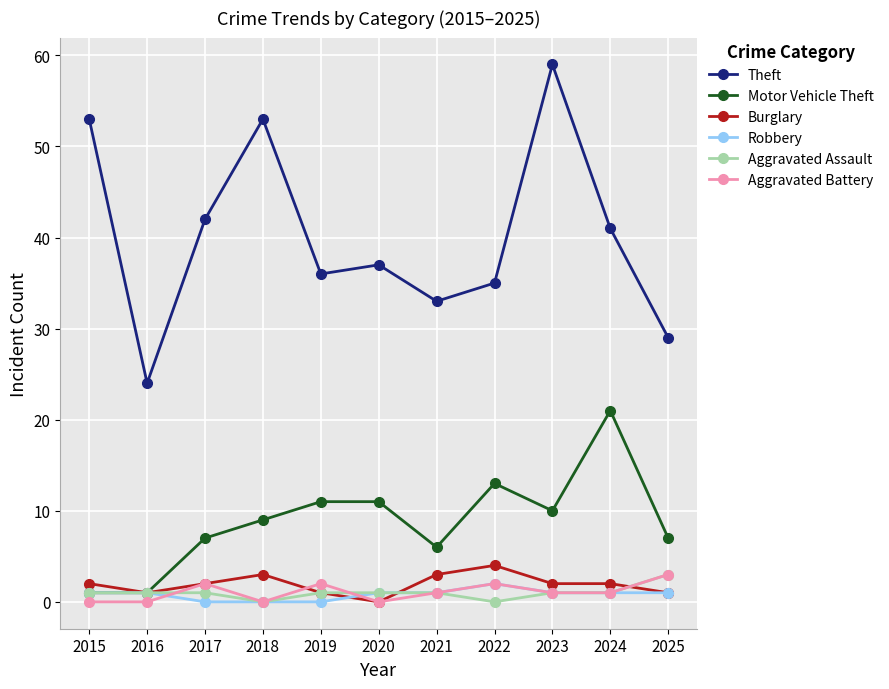

How many distinct data groups are displayed?

6